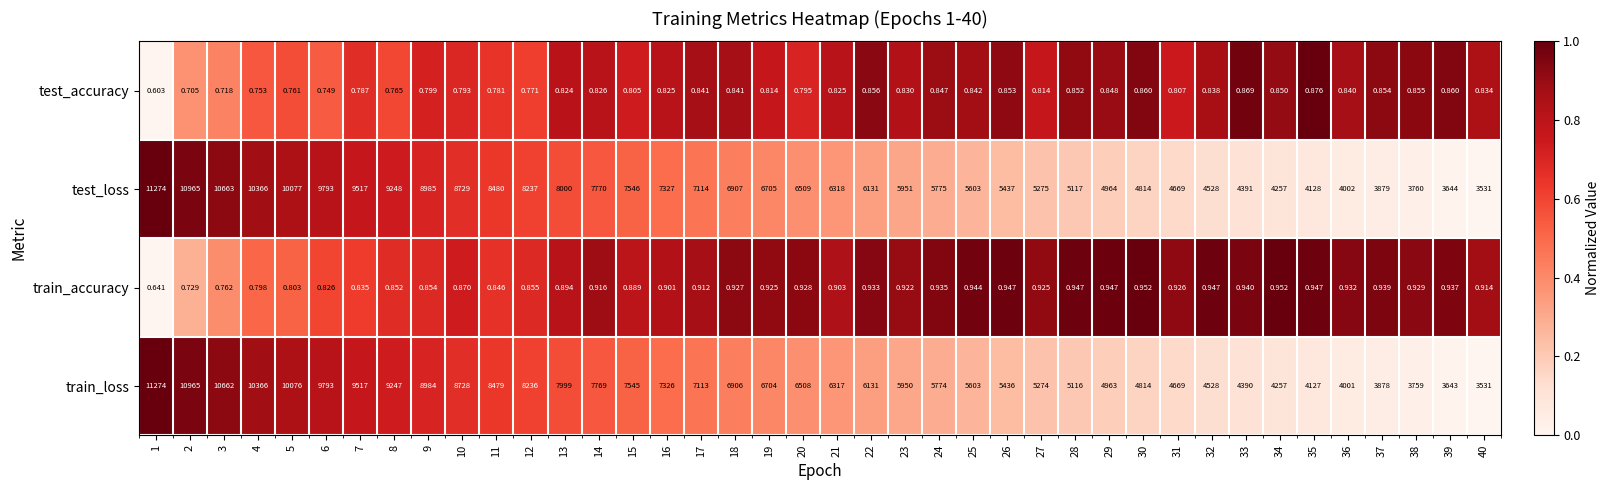

Which series has the largest total across all categories?

test_loss